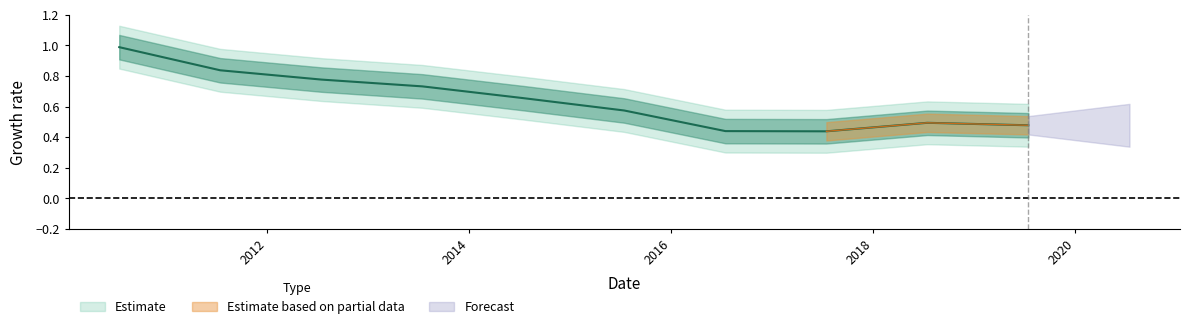

Reading left to right, extract all data points from this chart.

2010-07-15=1.0	2011-07-15=0.8	2012-07-15=0.8	2013-07-15=0.7	2014-07-15=0.7	2015-07-15=0.6	2016-07-15=0.4	2017-07-15=0.4	2018-07-15=0.5	2019-07-15=0.5